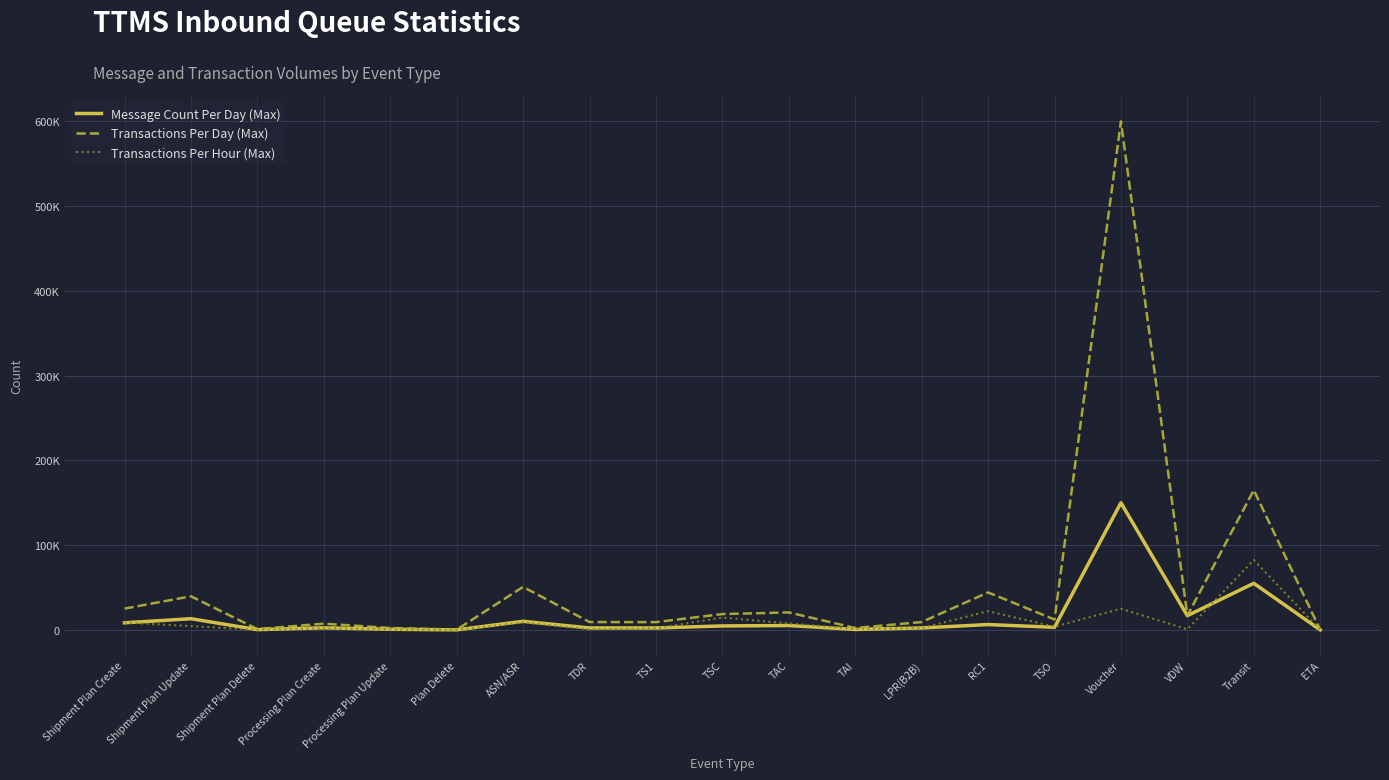

How many data points does each series have?

19